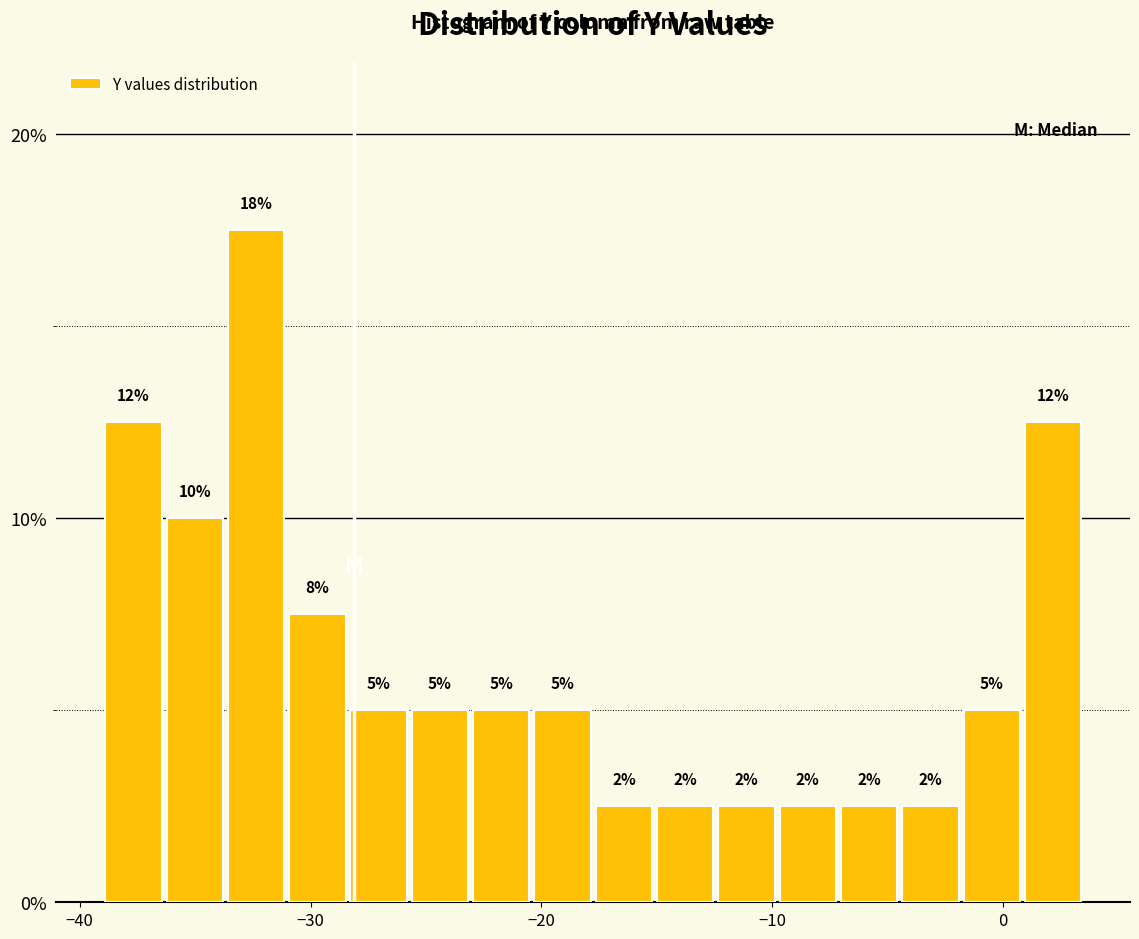

Read against the x-axis, roughly where is the centre of the tallest bar?

-32